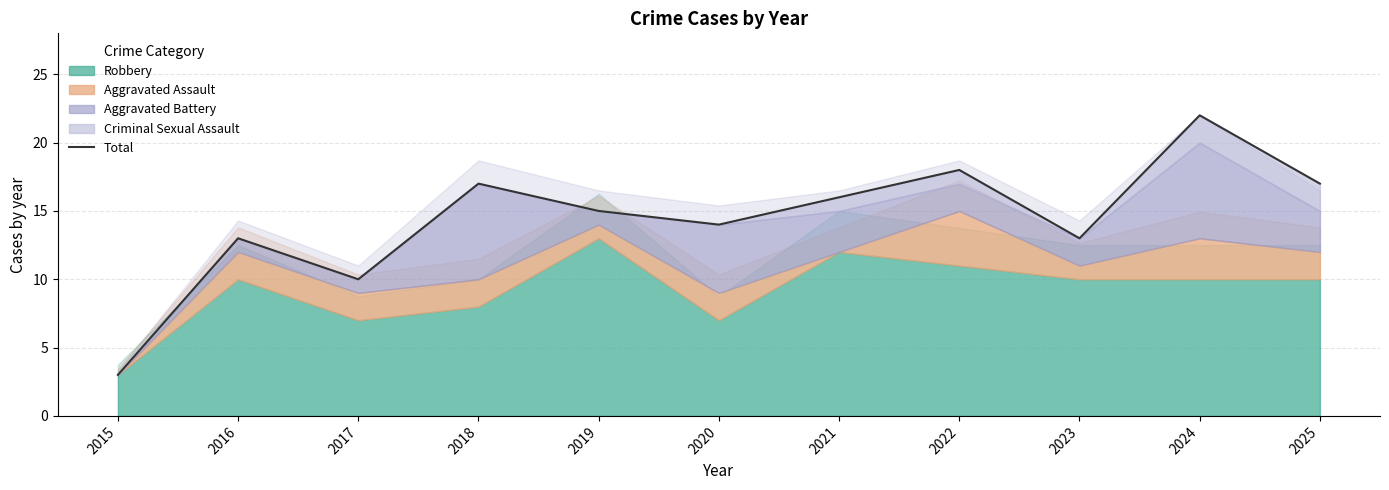

Is it true that the value at 2024 is 22?

True